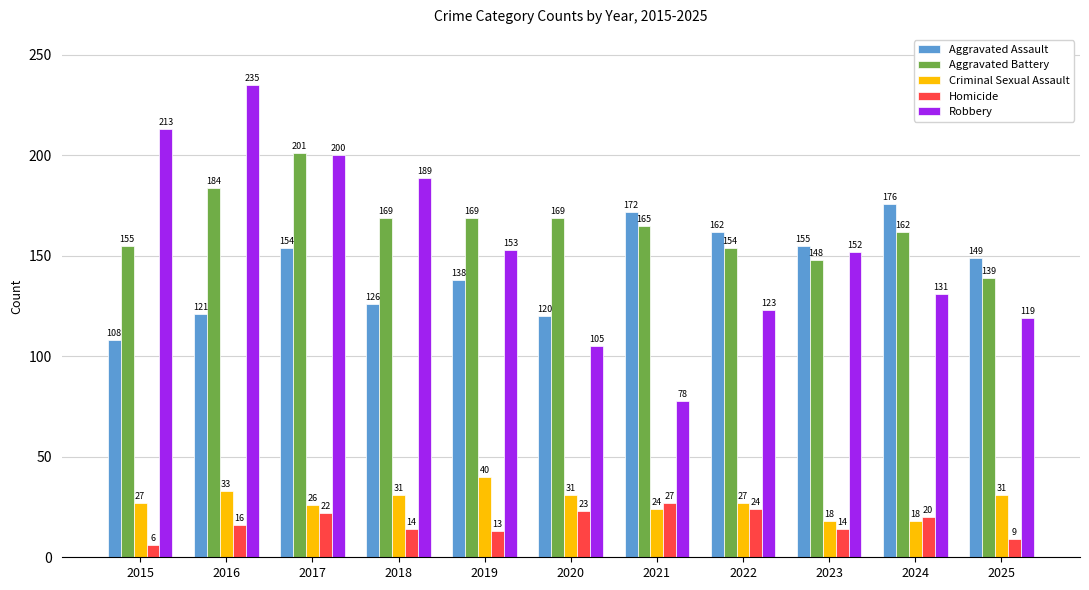

Which series changed the most between 2019 and 2020?

Robbery